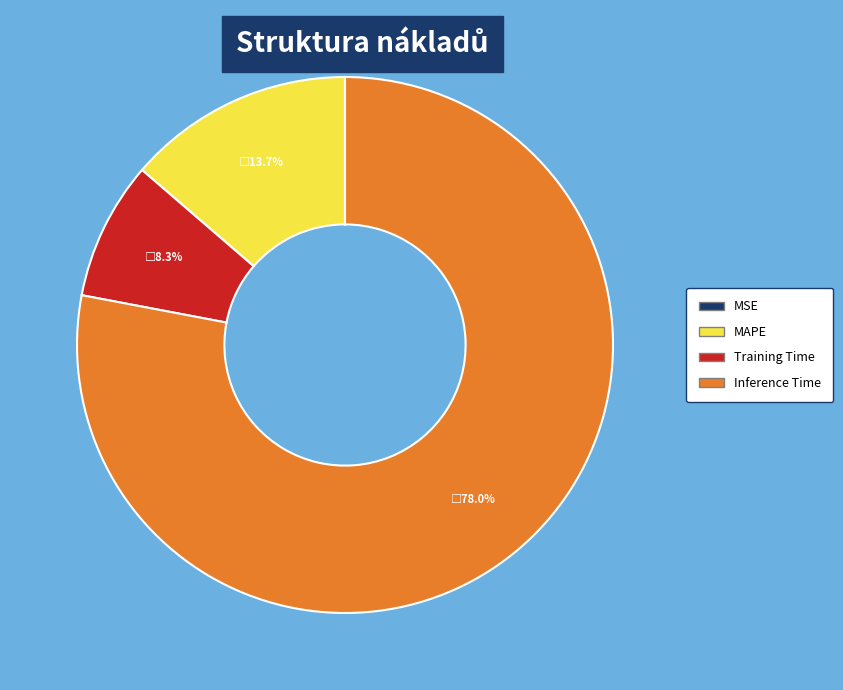

Does any single category account for the majority?

Yes